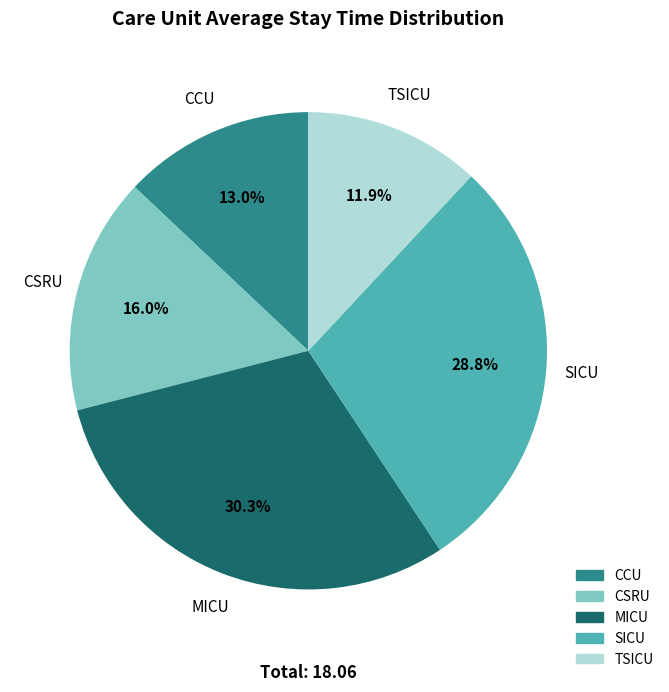

To the nearest percent, what is the difference between the largest and smallest slice percentages?

18%